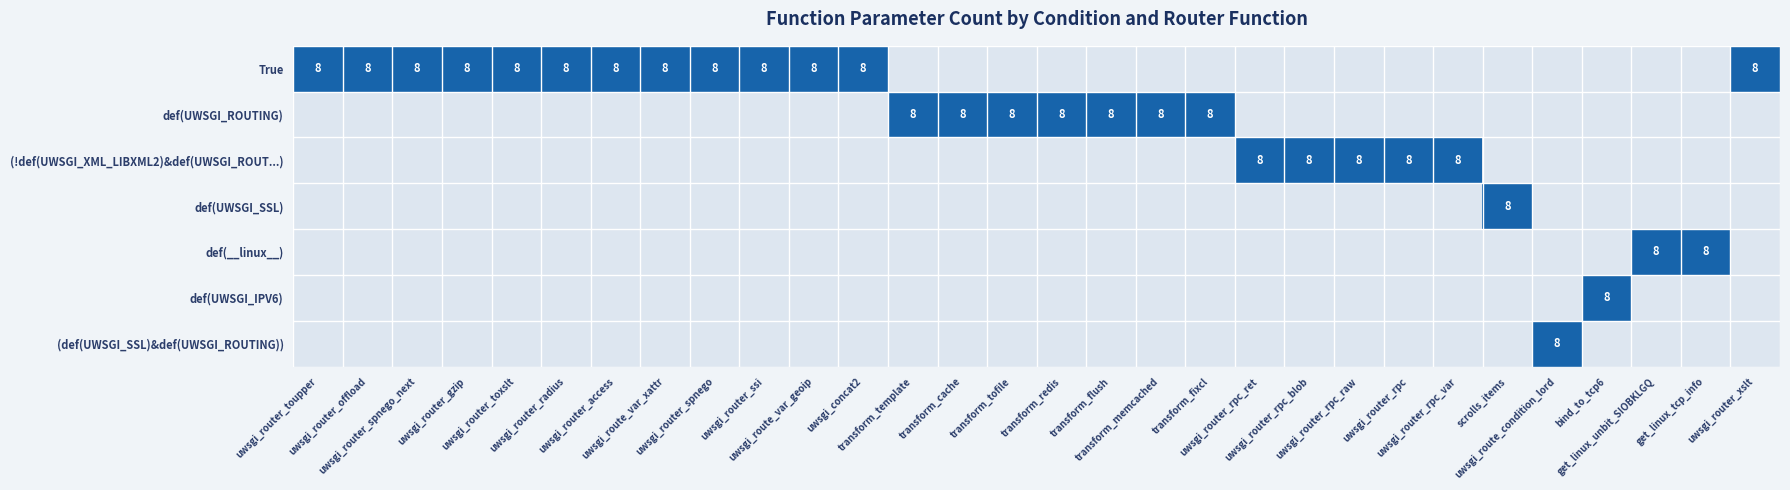

How many values in def(UWSGI_SSL) are above zero?

1